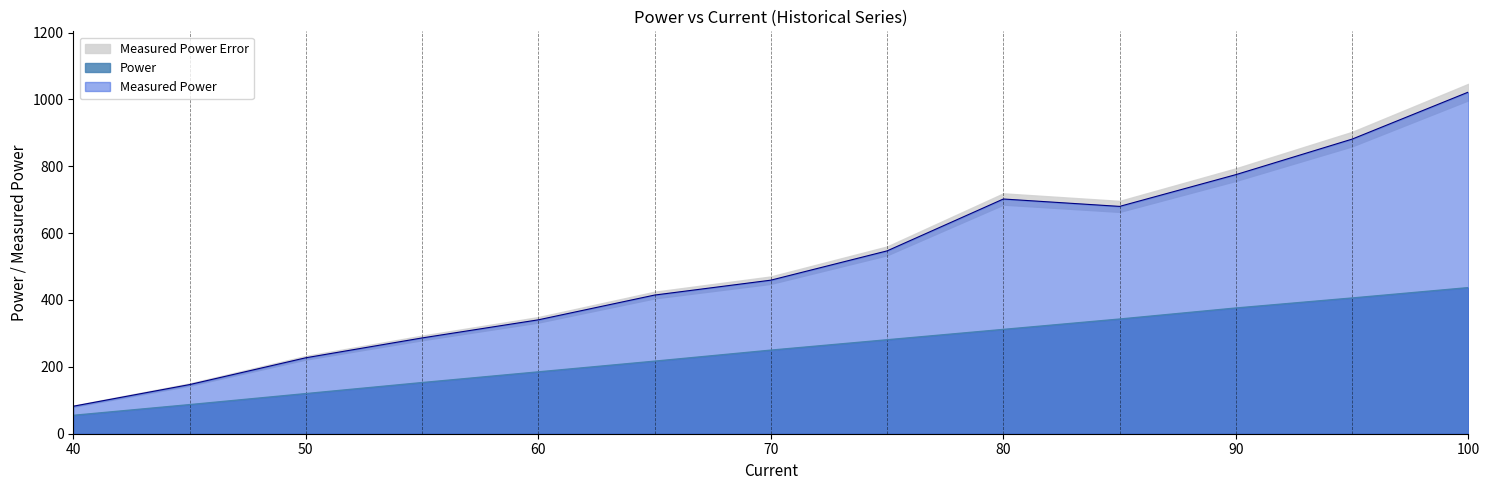

How many values in the Measured Power series exceed 459?

7